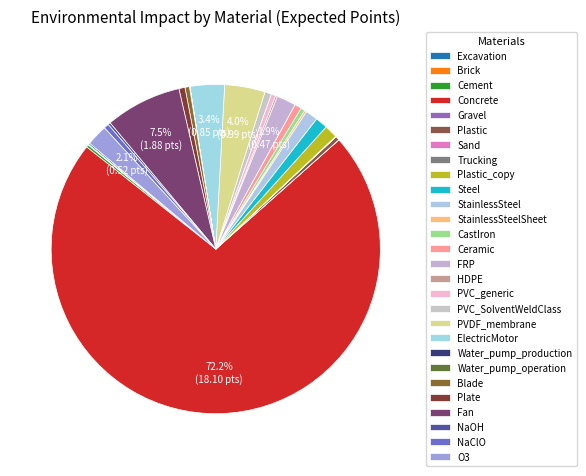

Is there a majority slice in this chart?

Yes